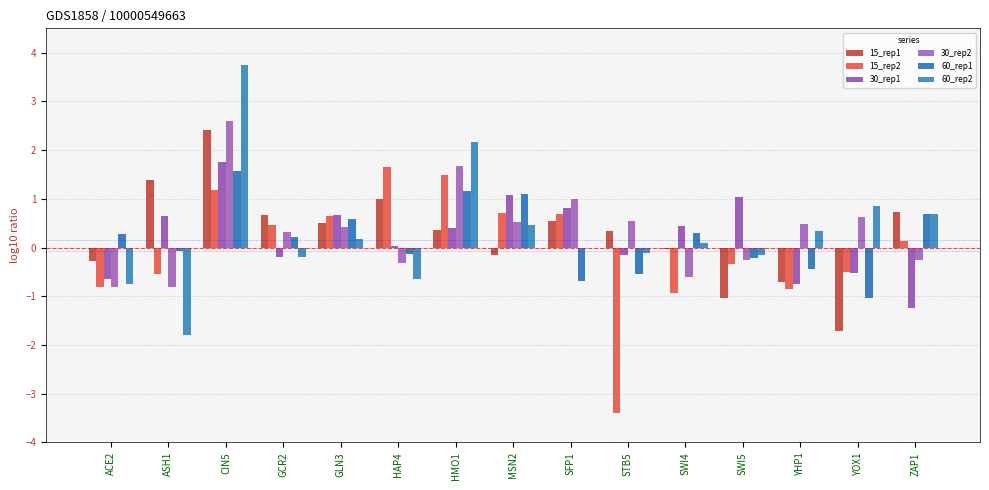

At which category does the chart reach its minimum across all series?

STB5